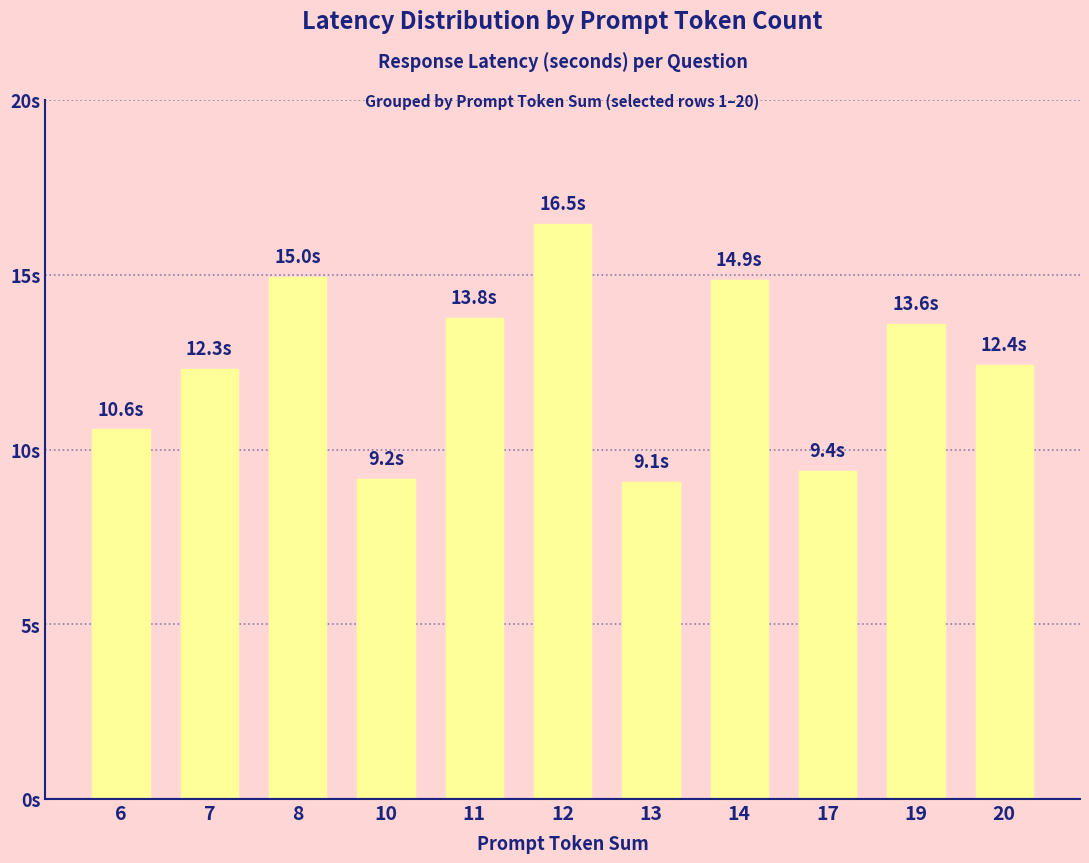

Reading left to right, transcribe all the data shown in this chart.

6=10.6	7=12.3	8=15.0	10=9.2	11=13.8	12=16.5	13=9.1	14=14.9	17=9.4	19=13.6	20=12.4